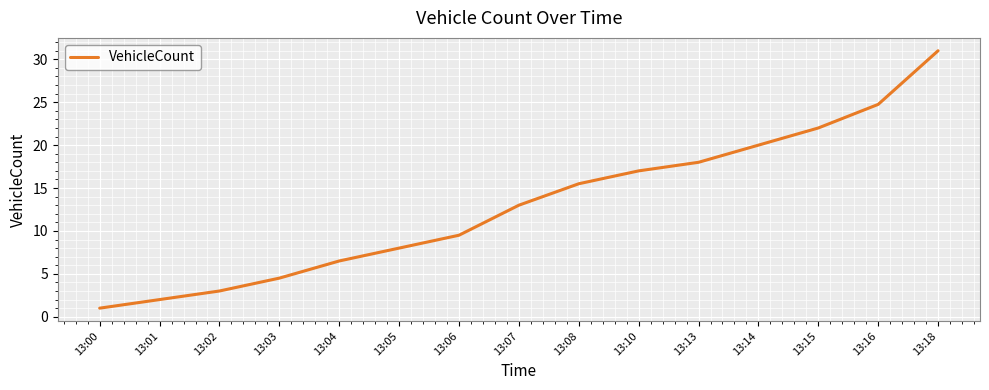

Which label corresponds to the smallest value in the chart?

13:00